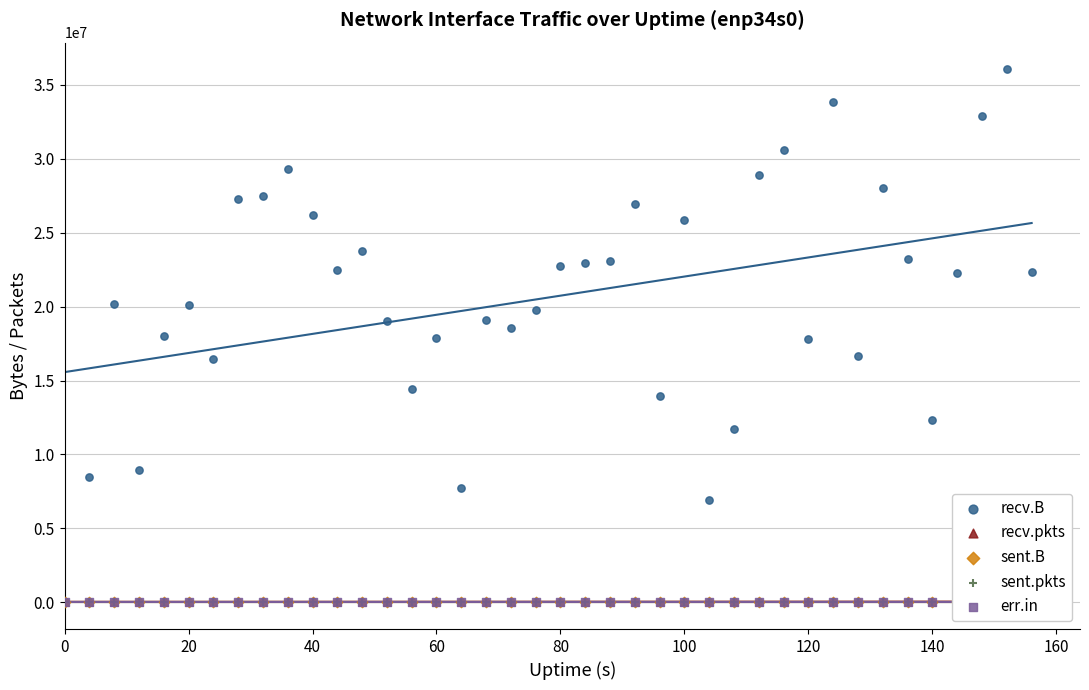

At how many categories does at least one series exceed 15954461?

31